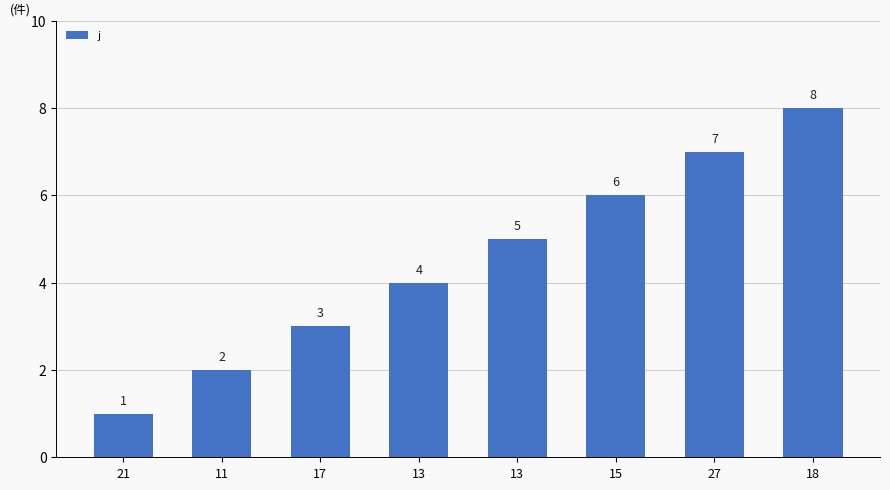

What is the label of the 1st bar from the right?

18